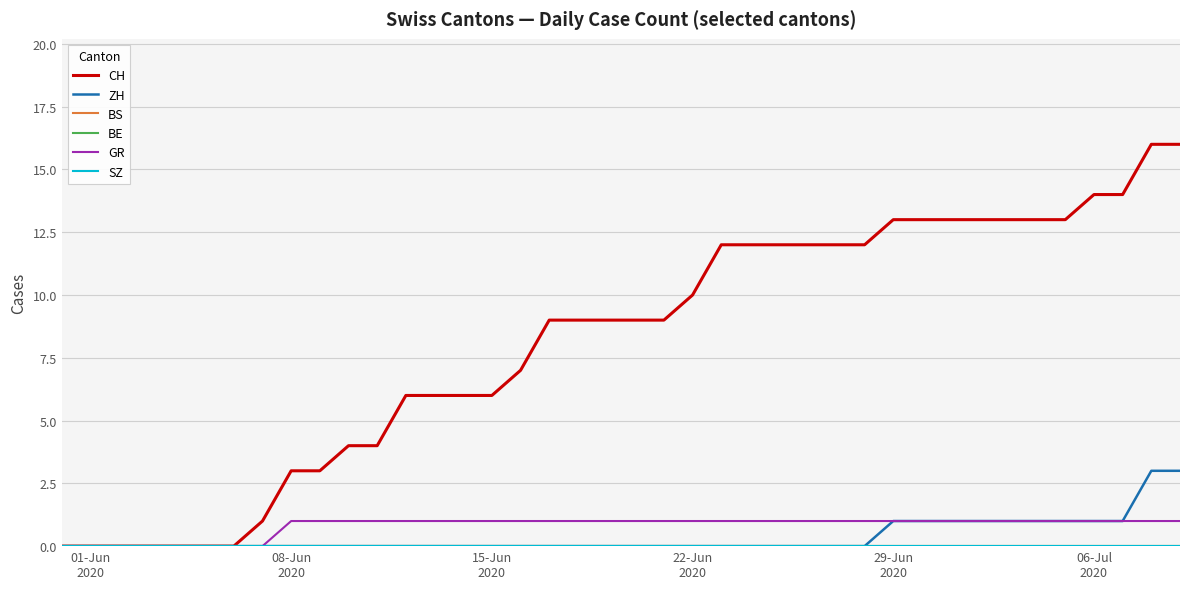

At which label is ZH closest to 1?

29-Jun 2020